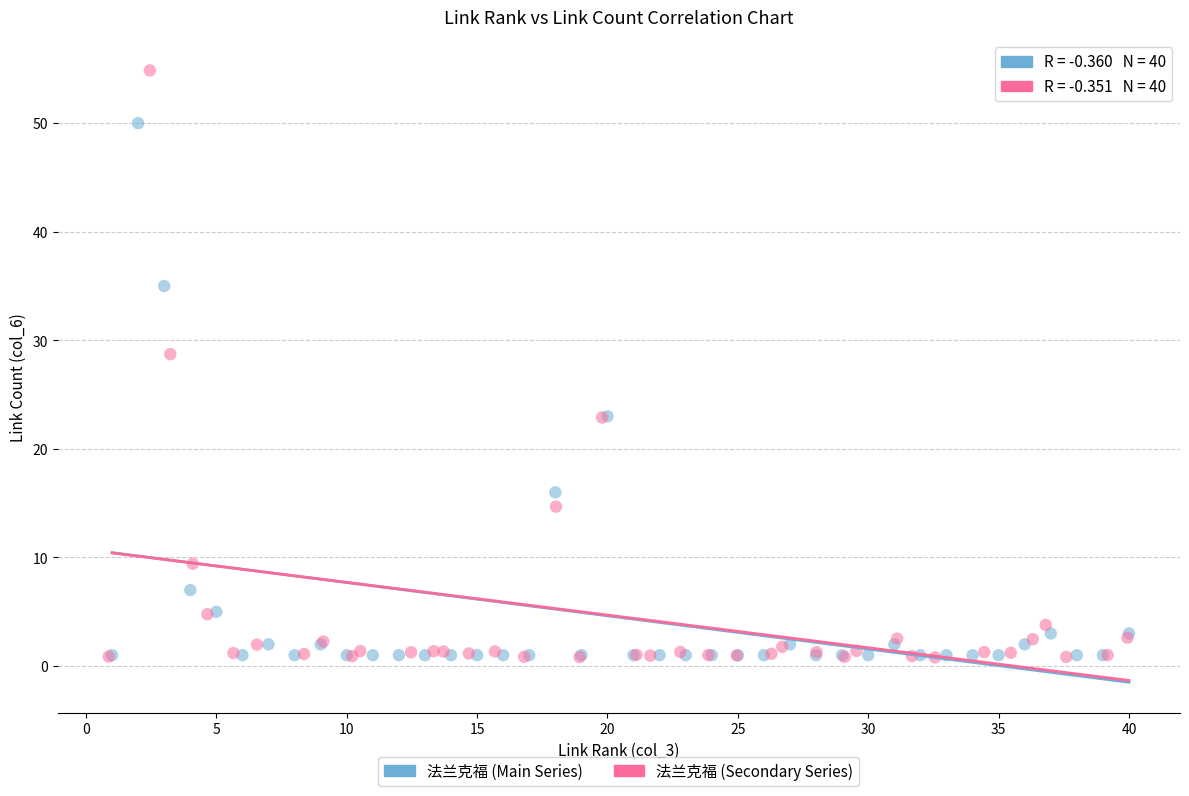

Which series contains the highest Y value?

法兰克福 (Secondary Series)